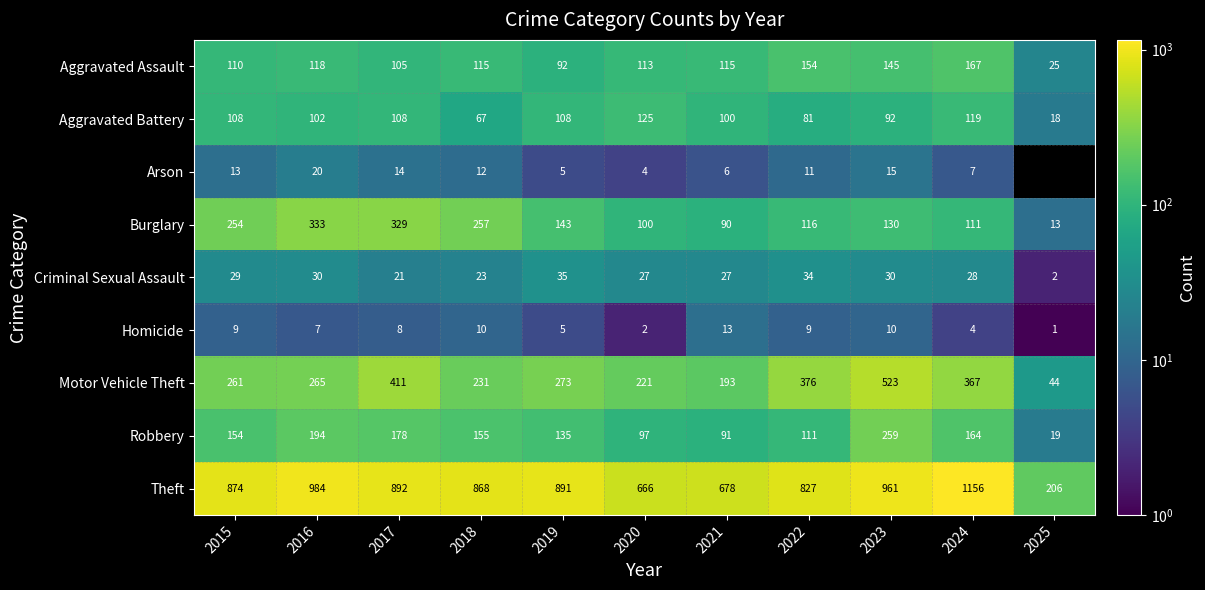

Where is Burglary nearest to the value 173?

2019